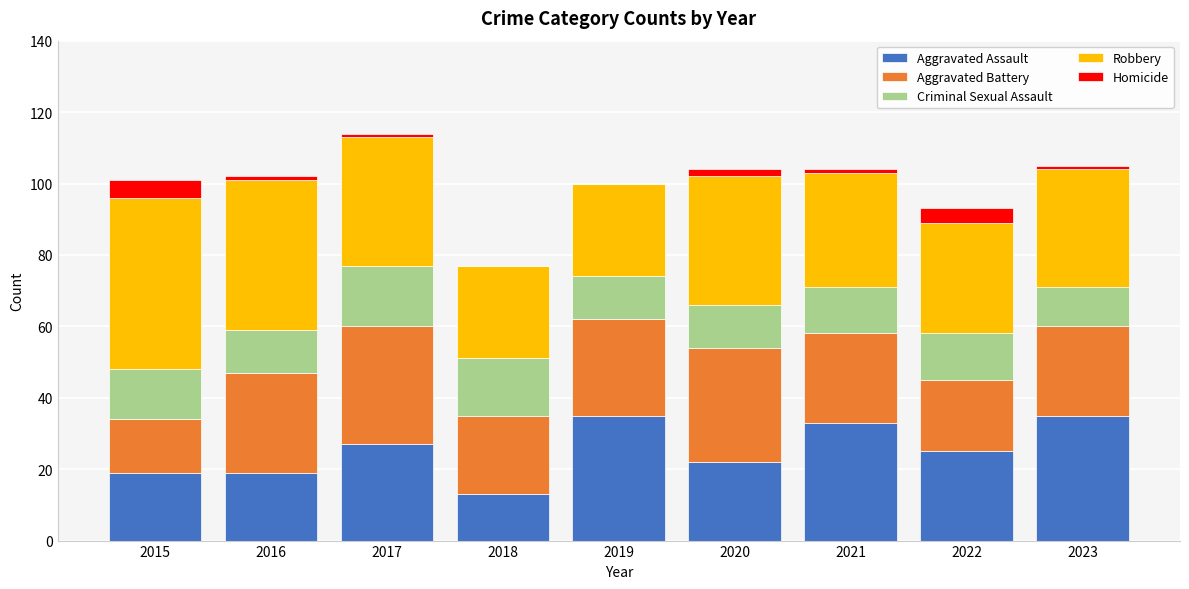

What are all the series names shown in the legend?

Aggravated Assault, Aggravated Battery, Criminal Sexual Assault, Robbery, Homicide